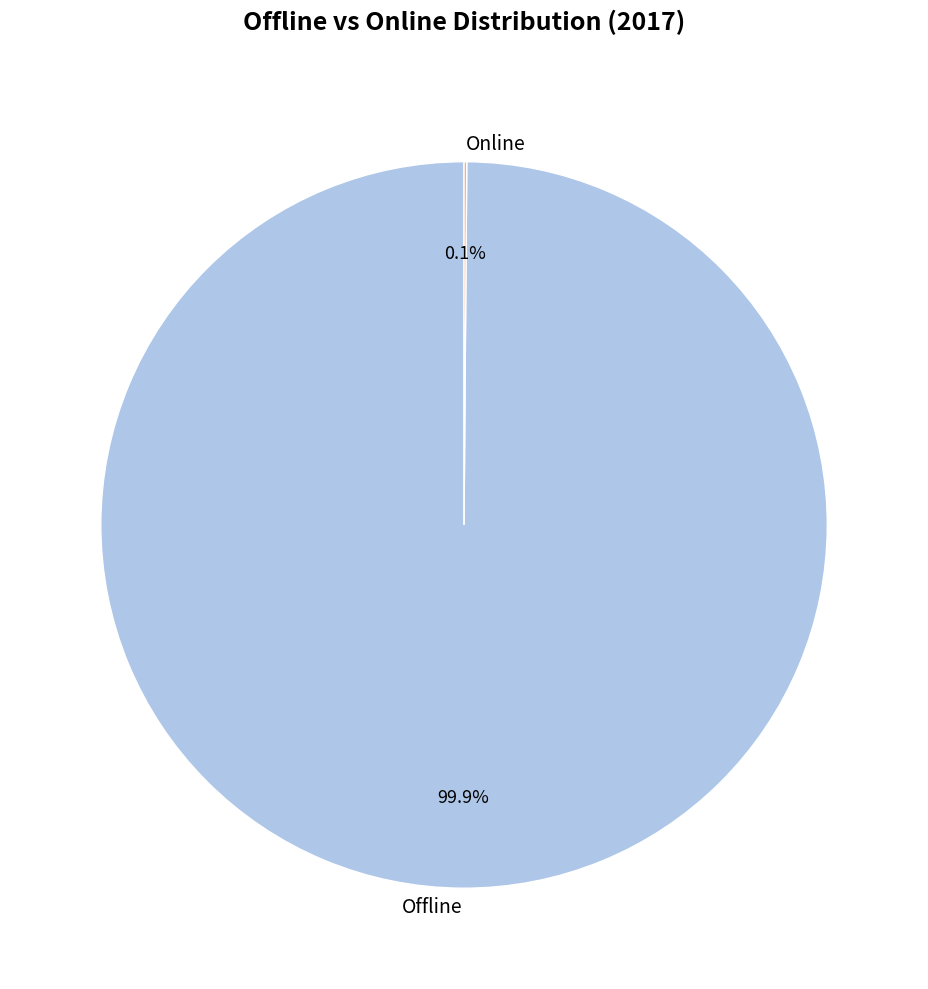

What percentage is NOT represented by Offline?

0.1%